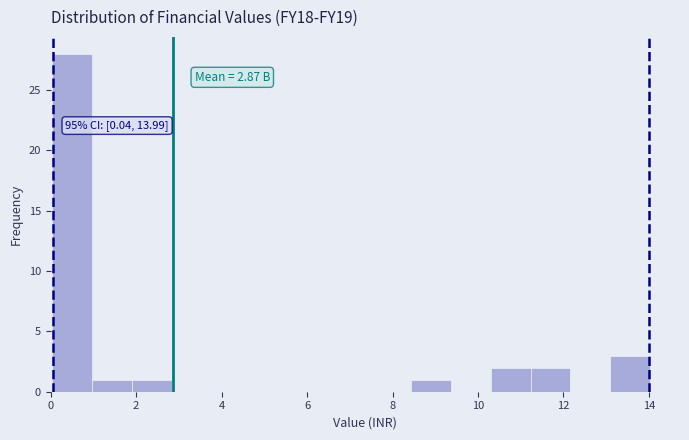

Which range on the x-axis has the tallest bar?

0.0 to 1.0